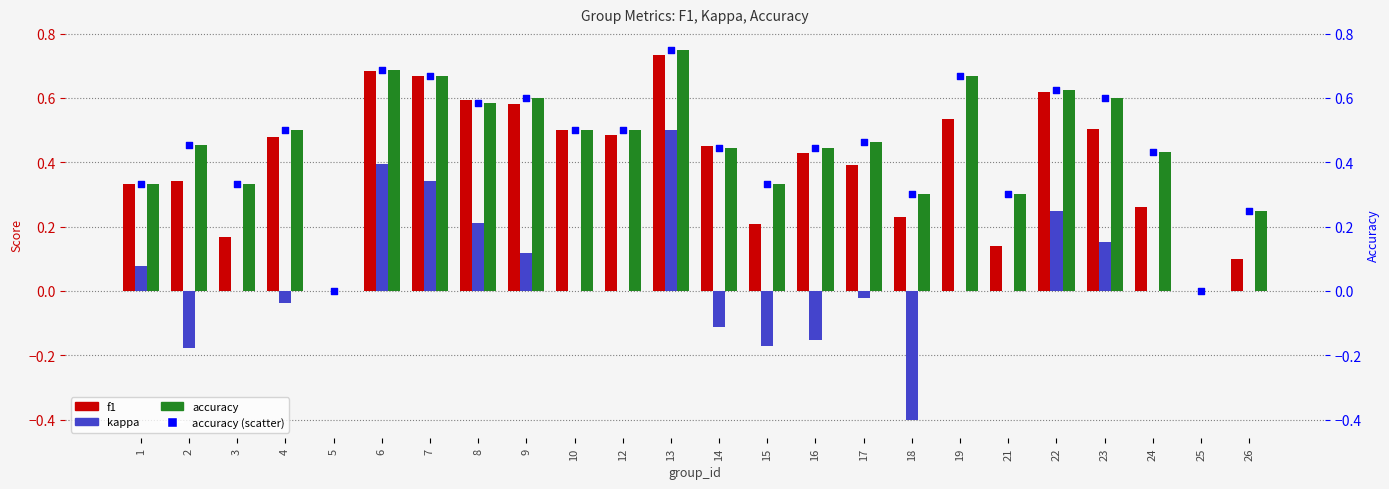

At which category is the sum across all series the highest?

13